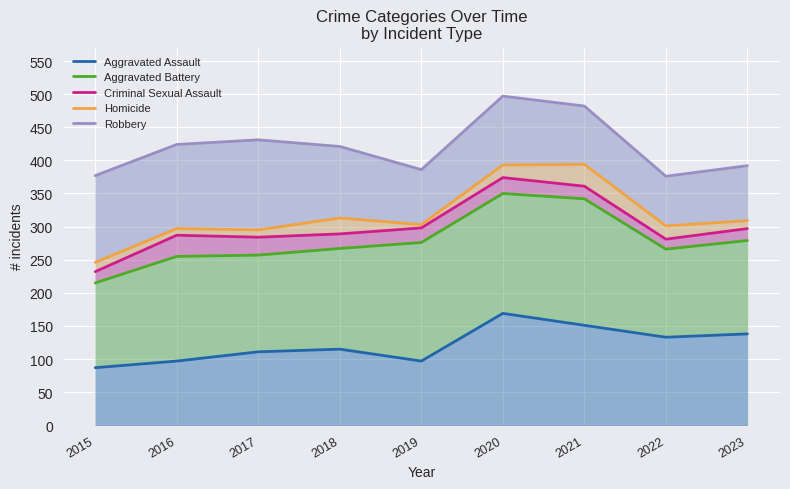

Which series changed the most between 2017 and 2023?

Robbery